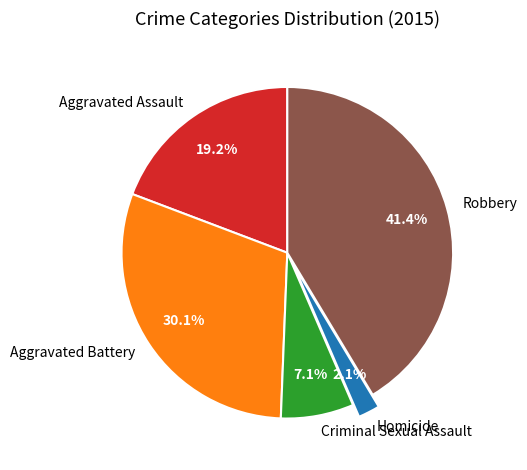

To the nearest percent, what is the difference between the Aggravated Assault and Aggravated Battery slice percentages?

11%